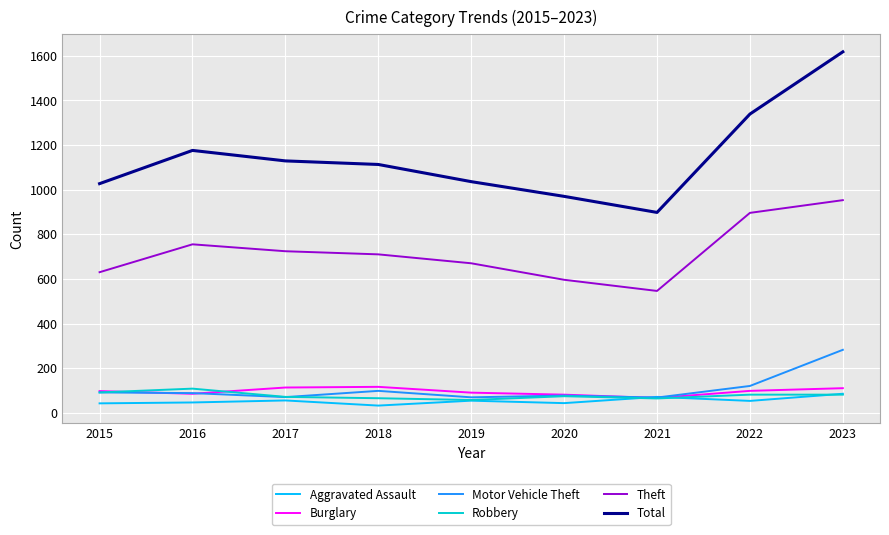

Which series changed the most between 2020 and 2023?

Total